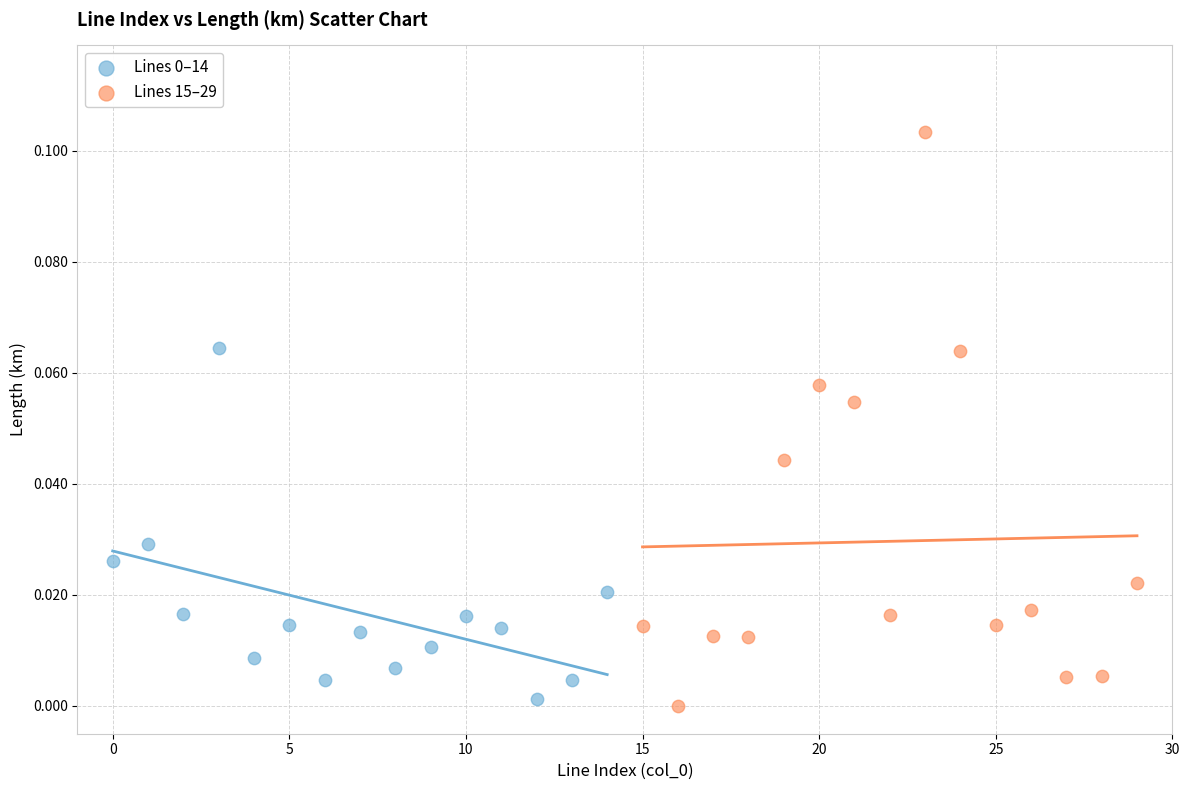

Which series reaches the maximum Y coordinate?

Lines 15–29